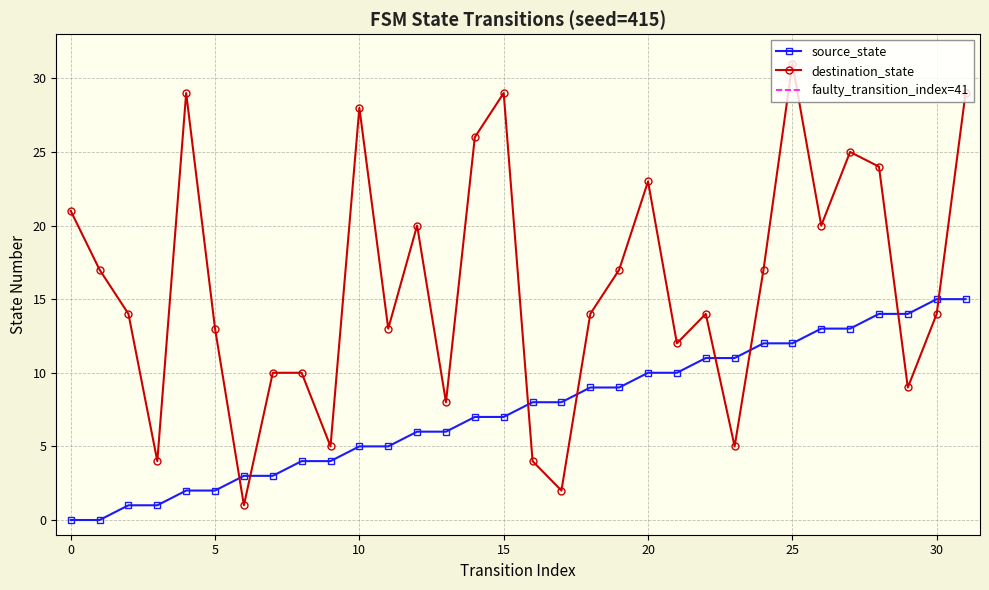

At how many categories does at least one series exceed 7?

29